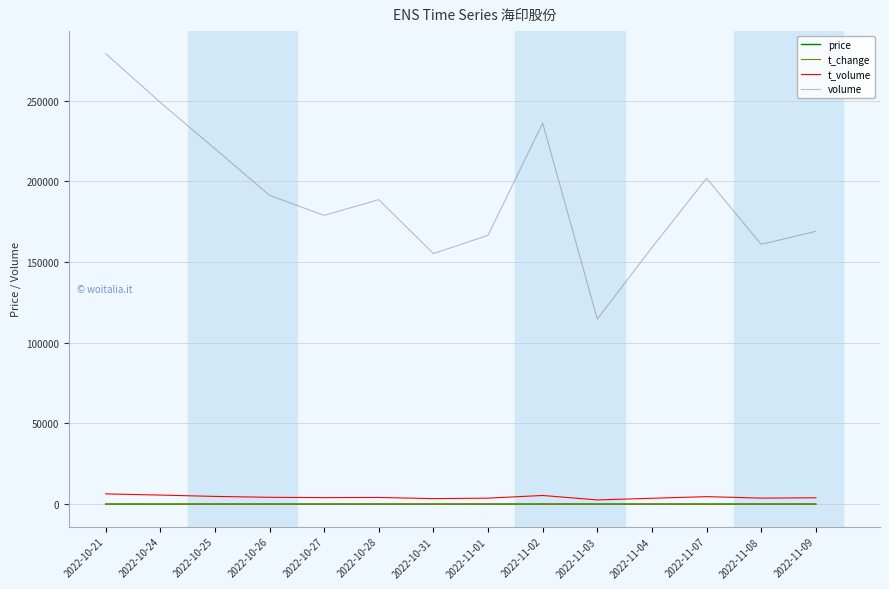

What is the difference between the maximum and minimum values in the t_change series?

0.7